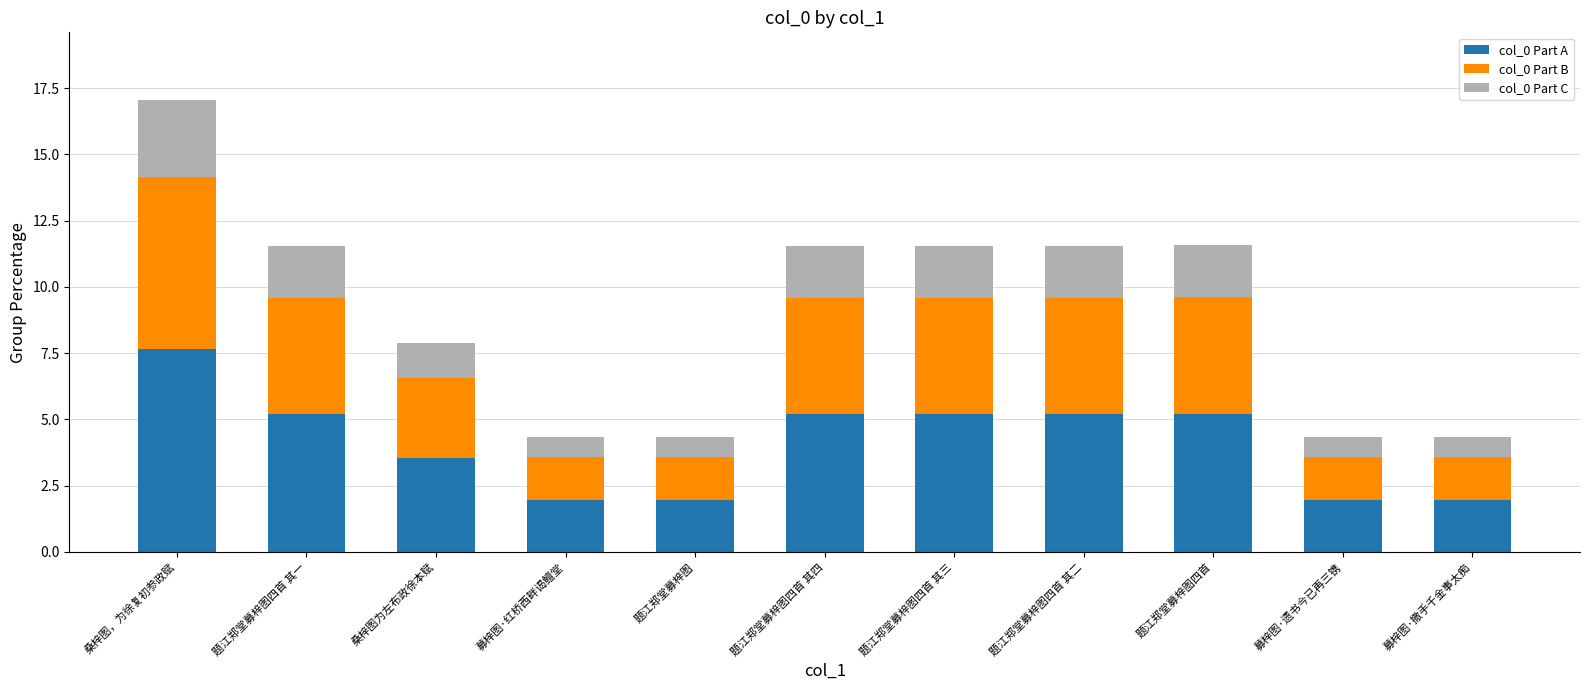

Where is col_0 Part A nearest to the value 4?

桑梓图为左布政徐本赋